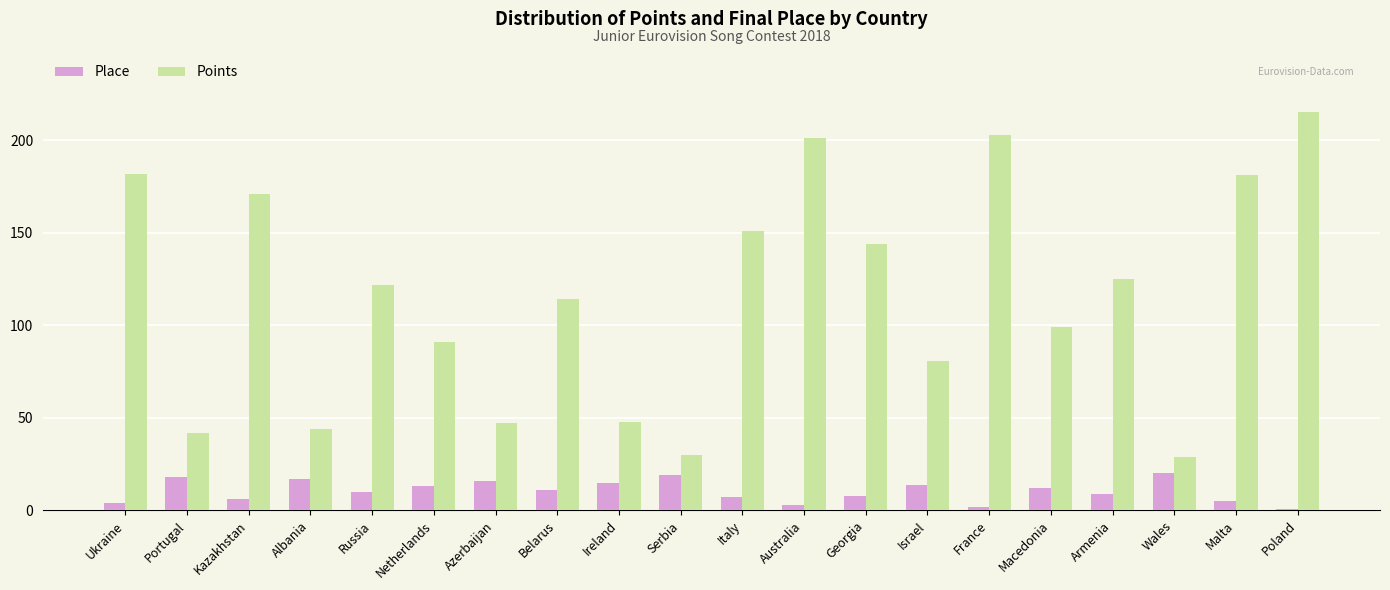

What is the greatest value displayed?

215